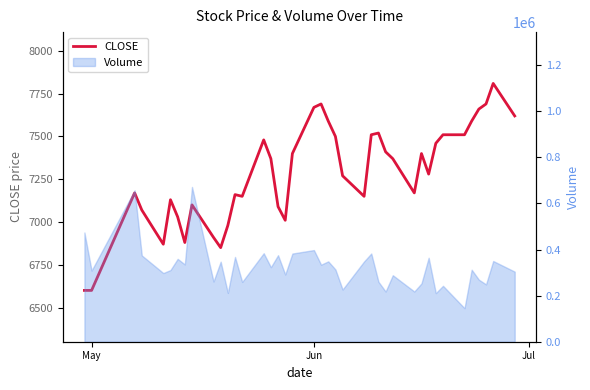

What is the value of the 33rd point from the left?

7460